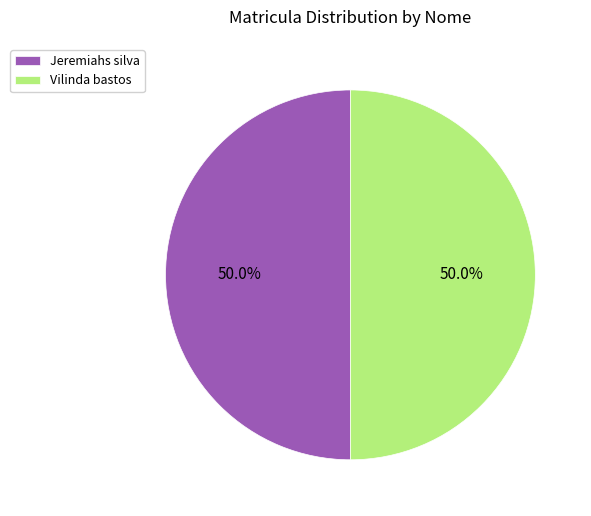

Count the number of slices in the pie.

2